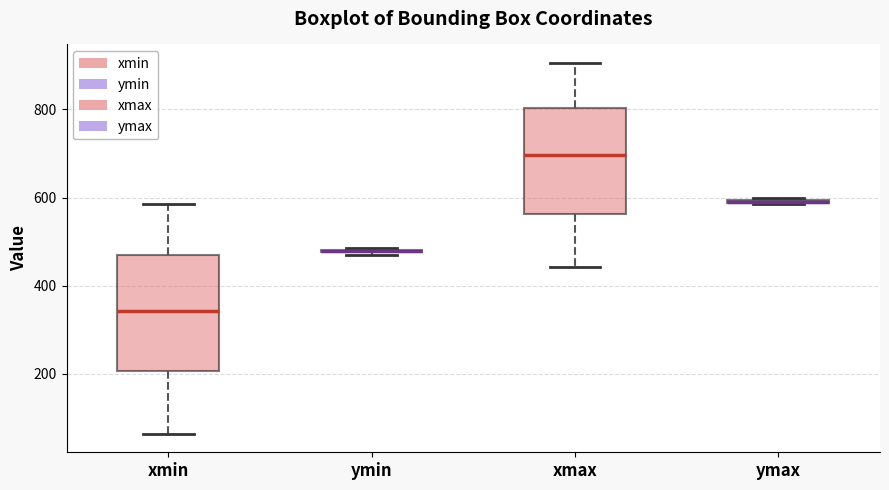

Which box is the tallest, from its lower edge to its upper edge?

xmin